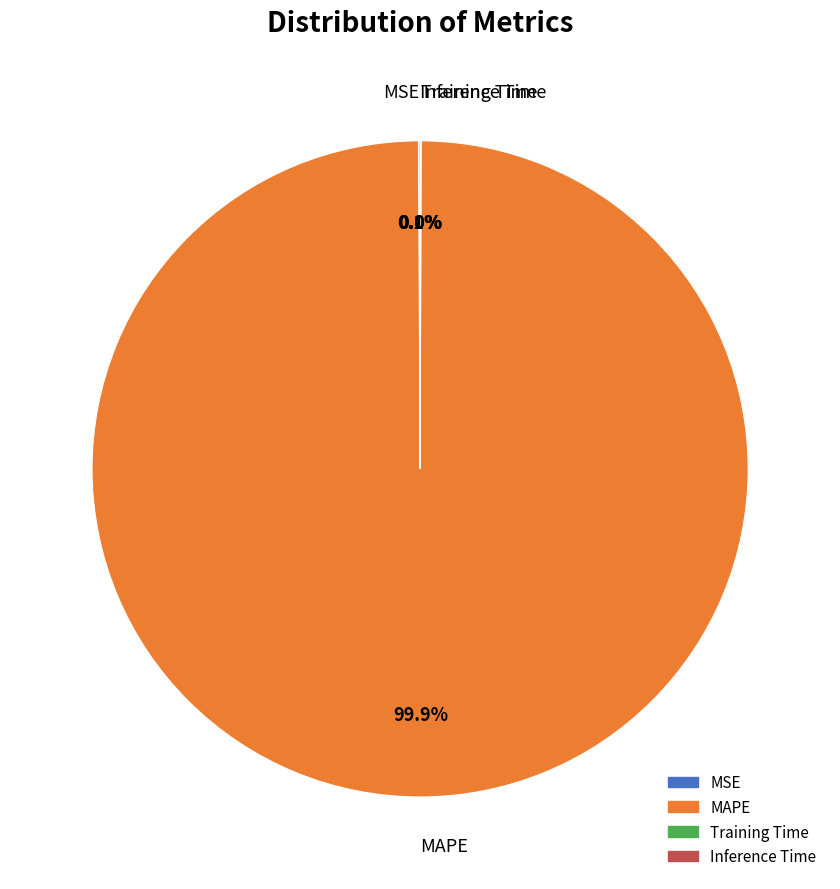

Does MAPE represent more than half of the total?

Yes